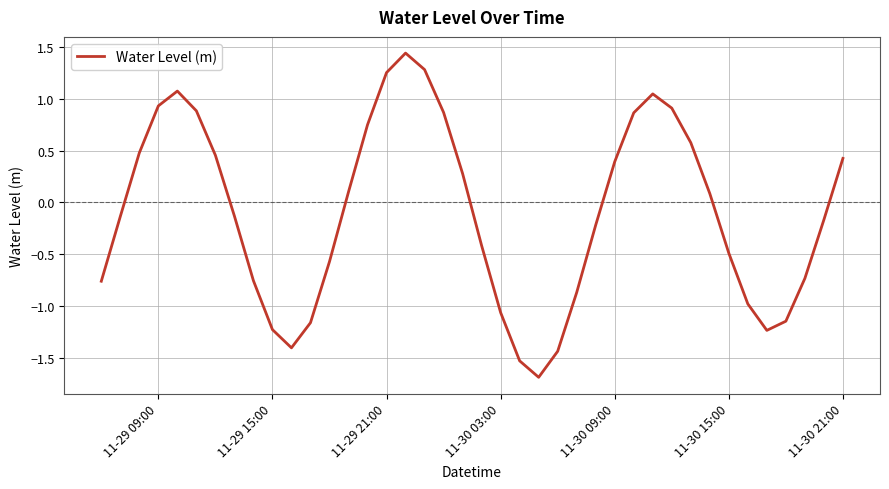

What is the smallest value displayed?

-1.7